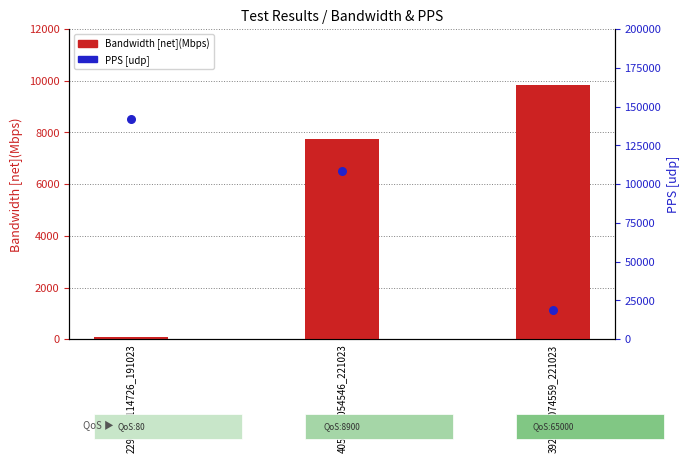

Which series reaches the minimum Y coordinate?

Bandwidth [net](Mbps)